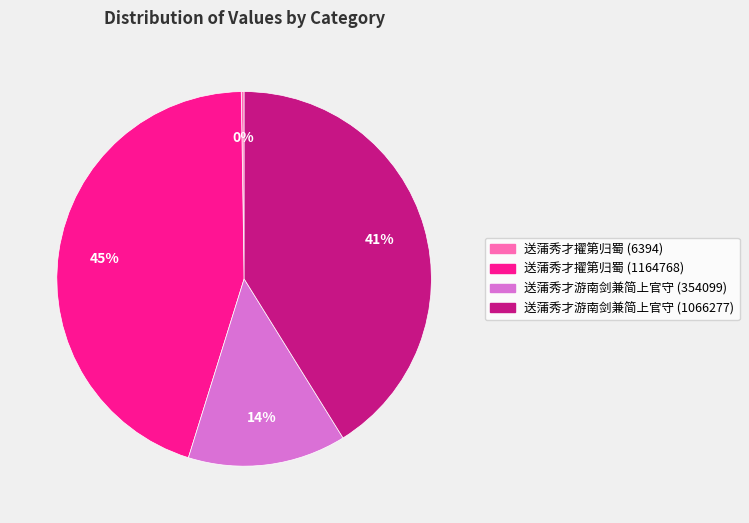

What is the ratio of the value at 送蒲秀才游南剑兼简上官守 (354099) to the value at 送蒲秀才擢第归蜀 (1164768)?

0.3